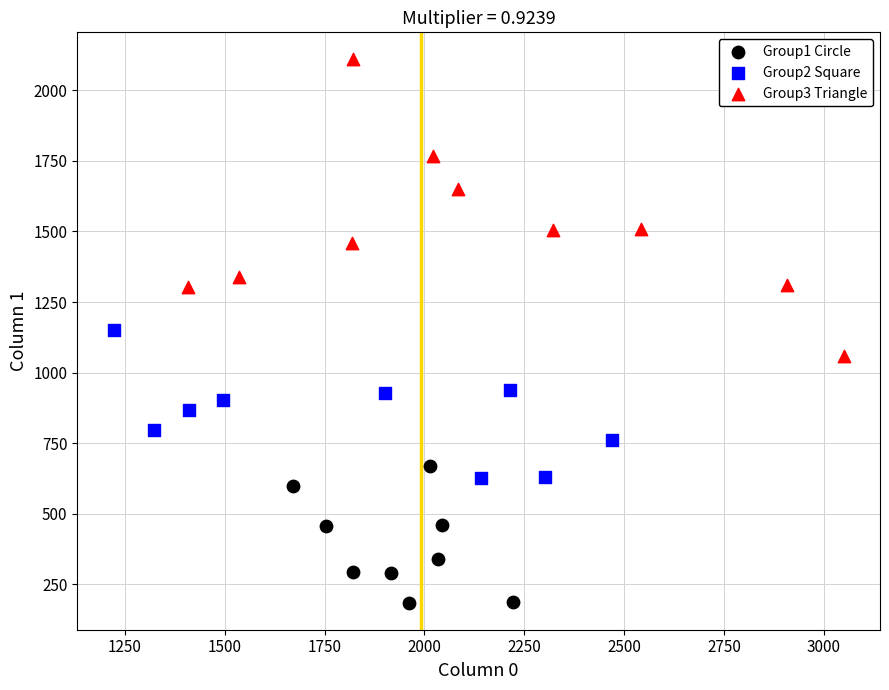

Which series contains the lowest Y value?

Group1 Circle